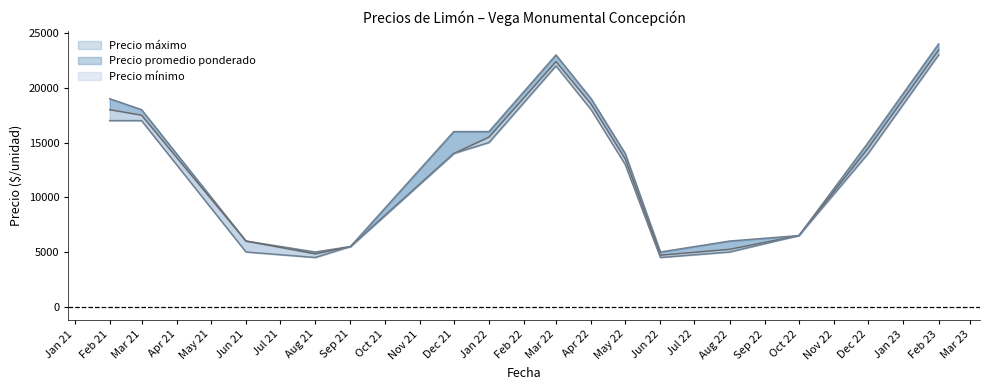

True or false: Precio mínimo and Precio máximo intersect in this chart.

False